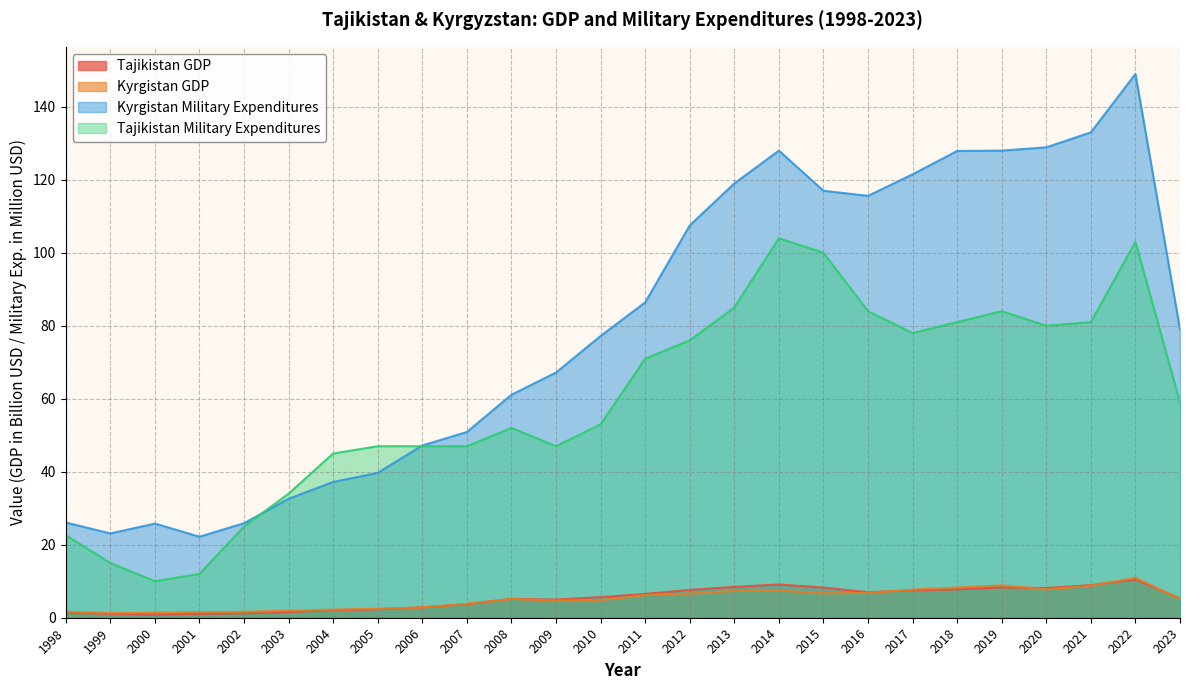

Does the chart display data point markers on the line(s)?

No